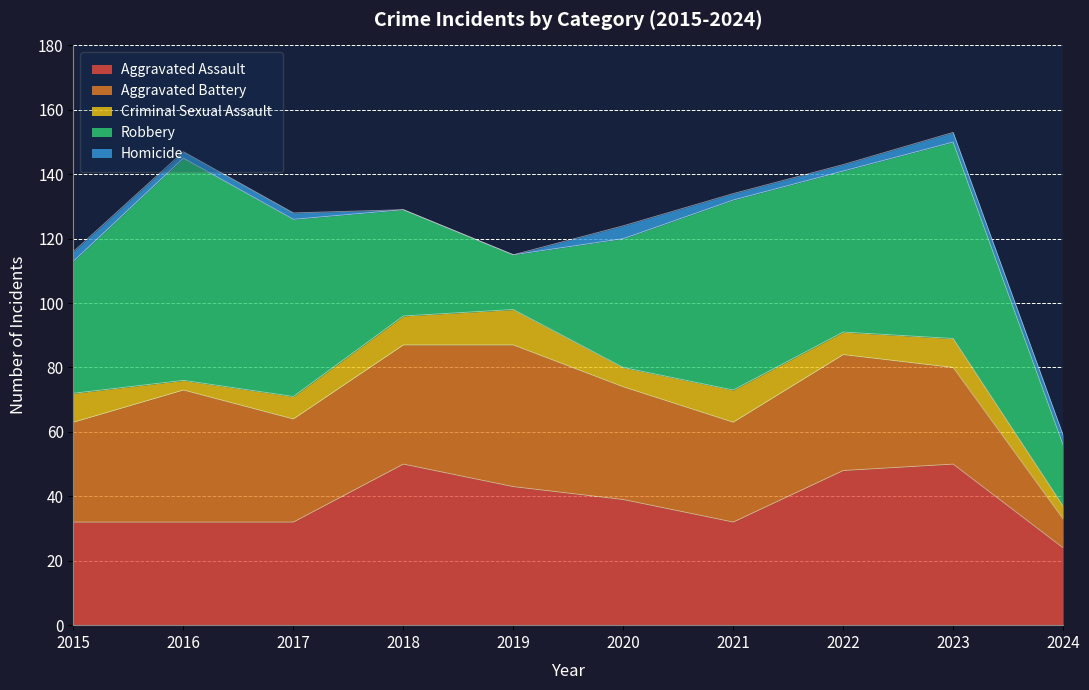

What is the value of the Aggravated Battery point at the 2nd from the left?

41